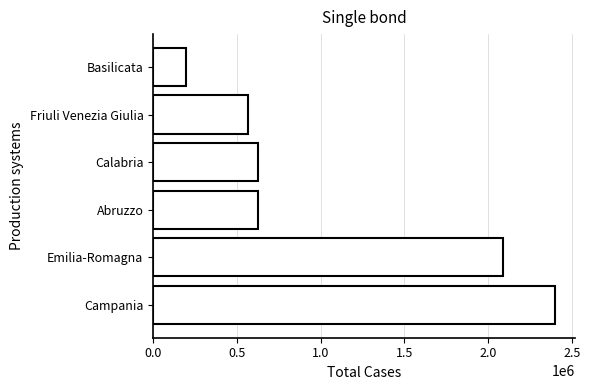

What is the approximate value at Emilia-Romagna, to the nearest 50?

2089900